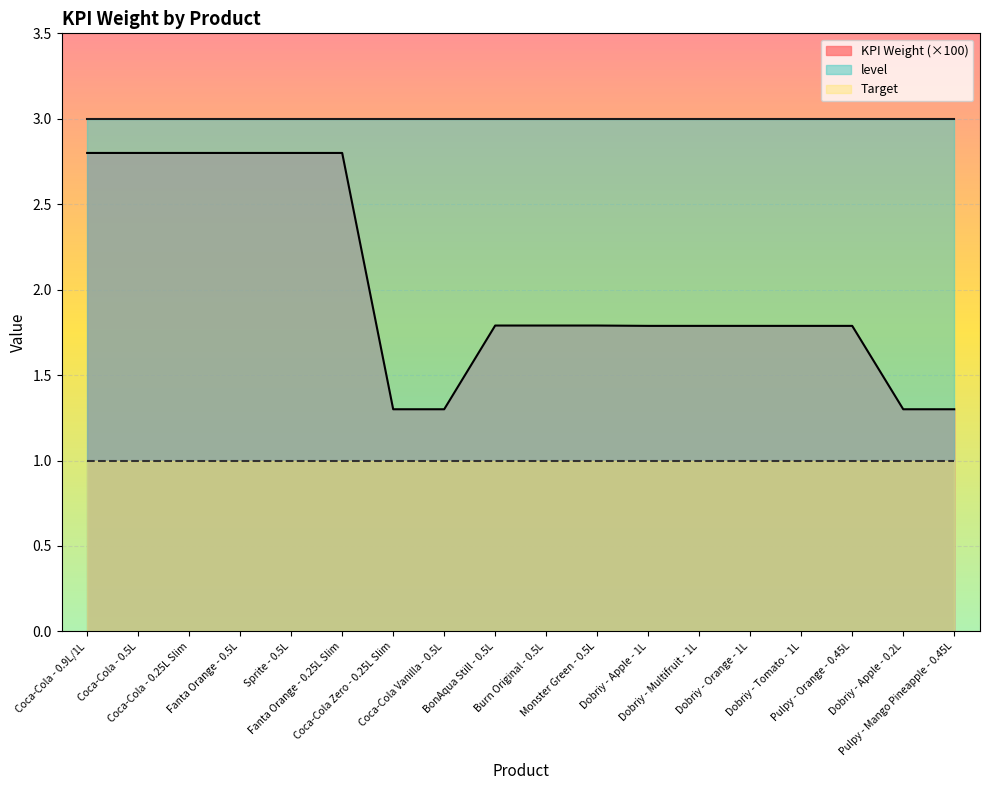

What is the average value of the level series?

3.0